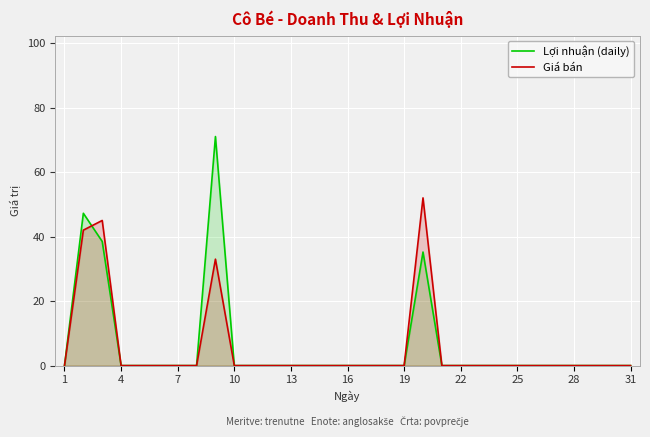

What is the average value of the Giá bán series?

5.5